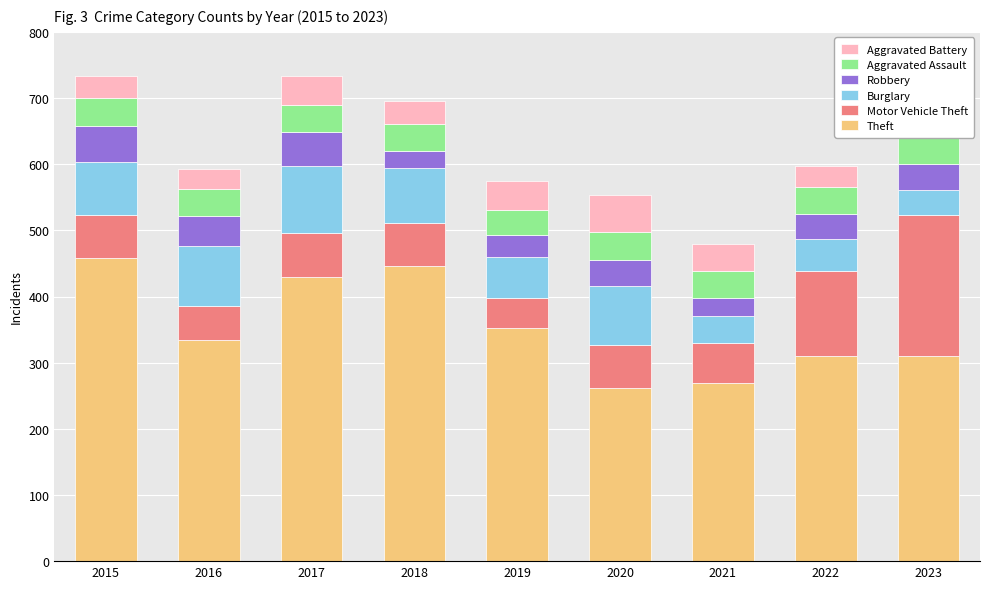

True or false: Burglary has a value of 41 at 2021.

True